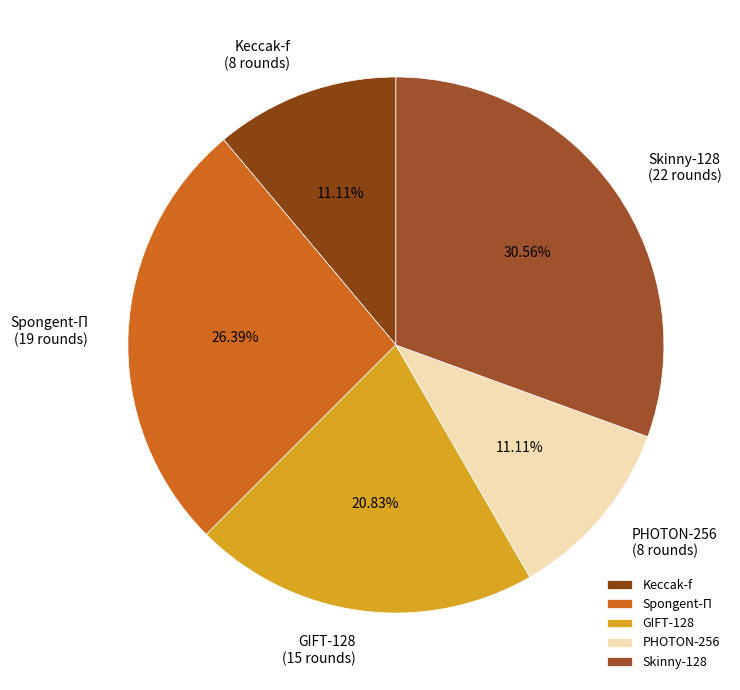

Do Spongent-Π and GIFT-128 together represent more than half of the pie?

No